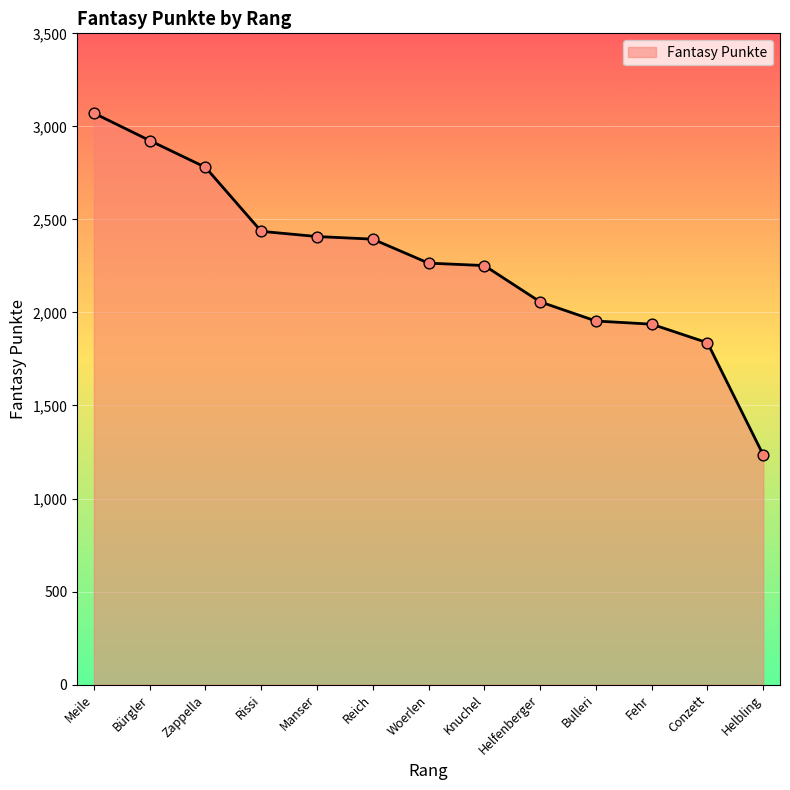

Which has a higher value, Helbling or Conzett?

Conzett